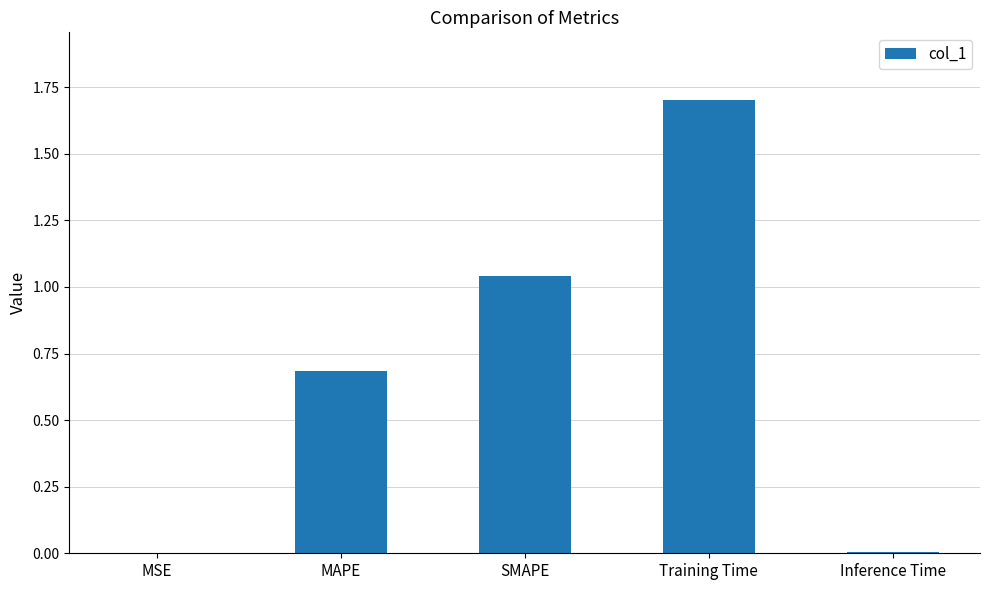

What is the change in value from MSE to SMAPE?

+1.0